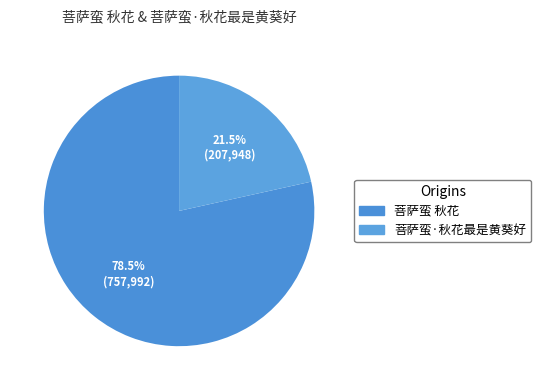

Count the number of slices in the pie.

2